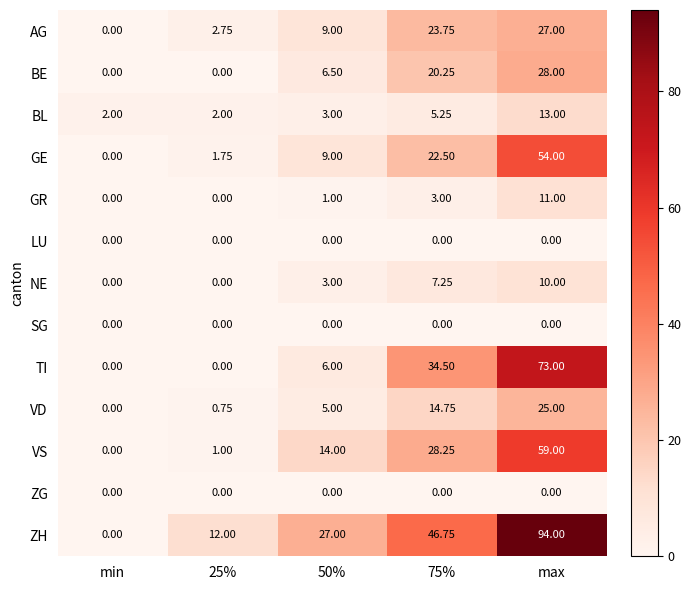

Which series has the largest range (max minus min)?

ZH